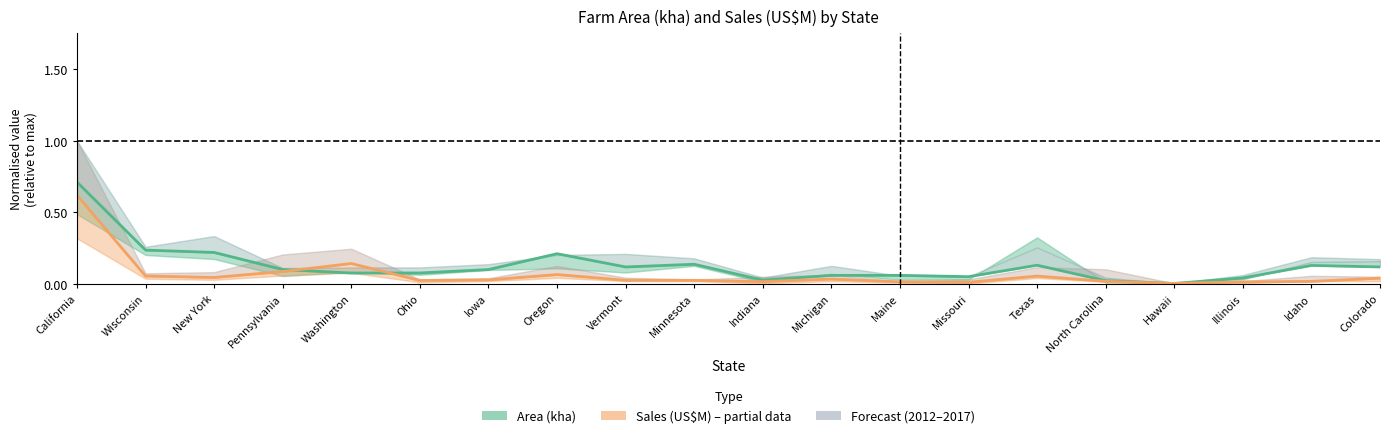

The value of Sales (US$M) 2012 at Vermont is 0.0. True or false?

True